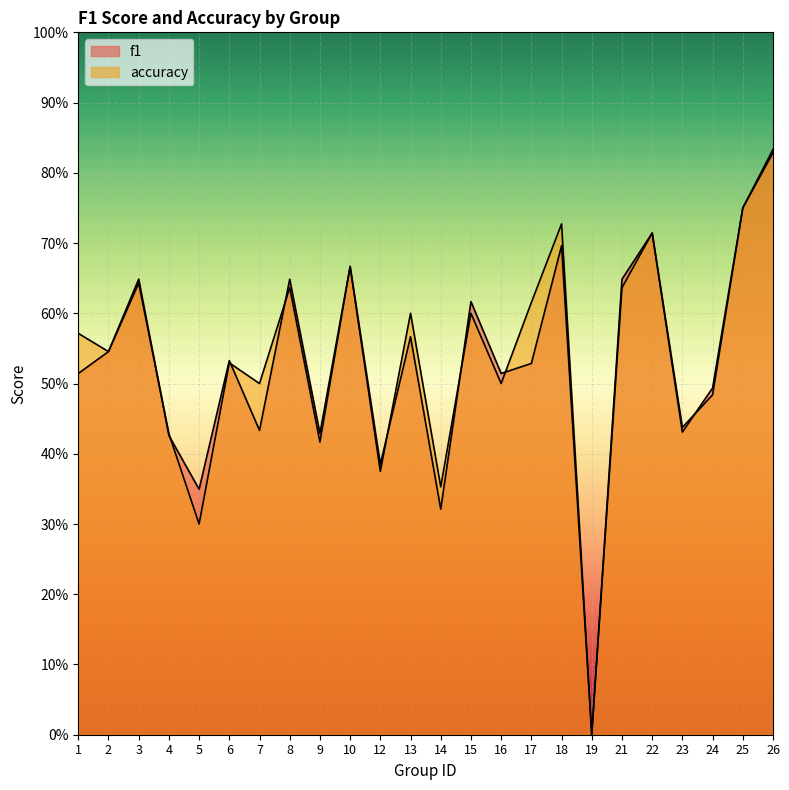

Reading left to right, what are all the values shown in this chart?

f1: 0.5	0.5	0.6	0.4	0.3	0.5	0.4	0.6	0.4	0.7	0.4	0.6	0.3	0.6	0.5	0.5	0.7	0.0	0.6	0.7	0.4	0.5	0.8	0.8
accuracy: 0.6	0.5	0.6	0.4	0.3	0.5	0.5	0.6	0.4	0.7	0.4	0.6	0.4	0.6	0.5	0.6	0.7	0.0	0.6	0.7	0.4	0.5	0.8	0.8